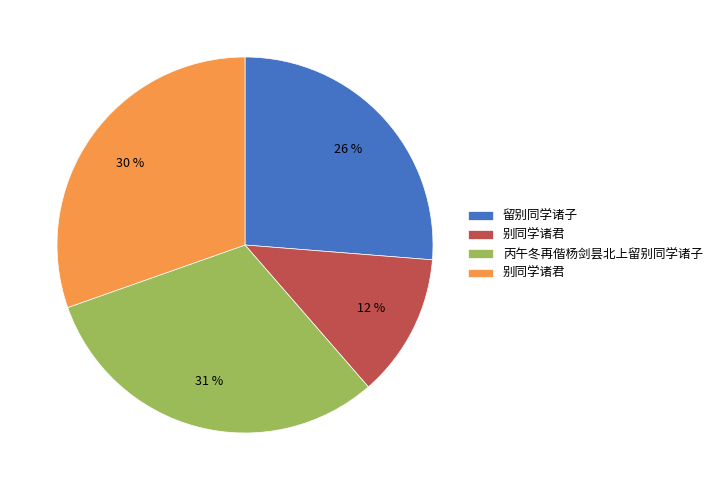

Is there any slice that represents more than half of the pie?

No